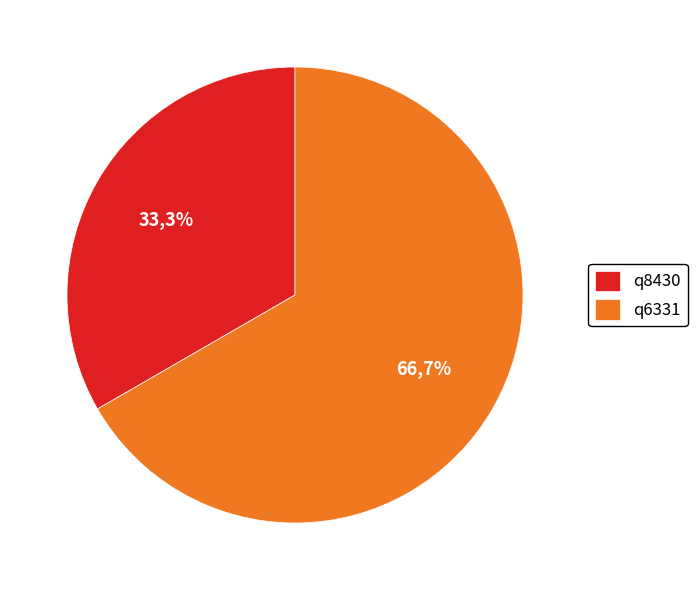

To the nearest percent, what is the difference between the largest and smallest slice percentages?

33%